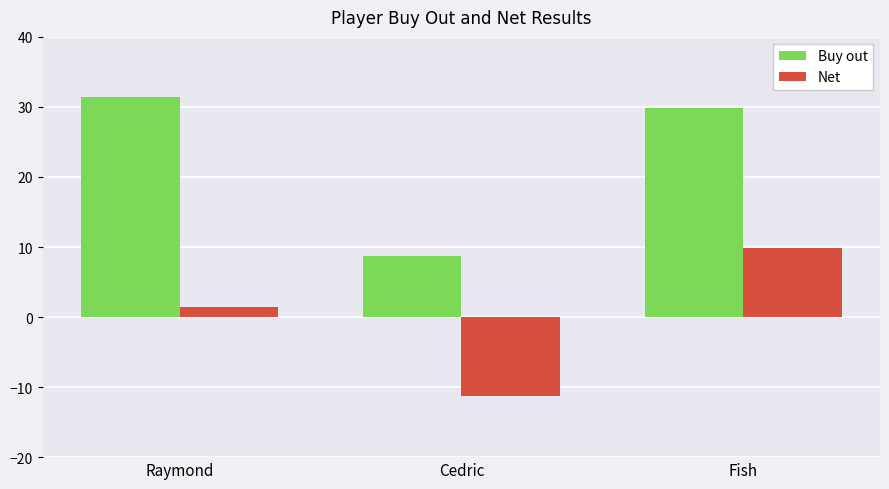

How many bars are there in total?

6